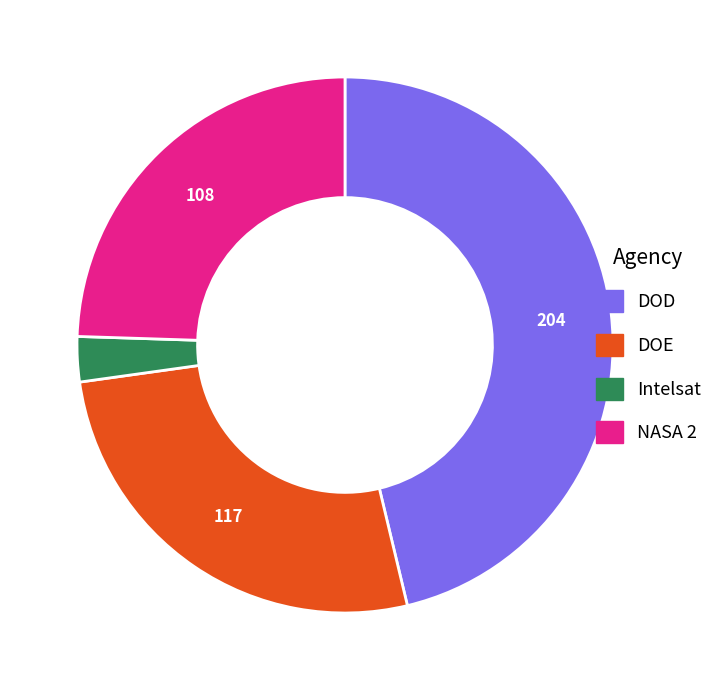

Combined, do DOE and DOD account for over 50%?

Yes